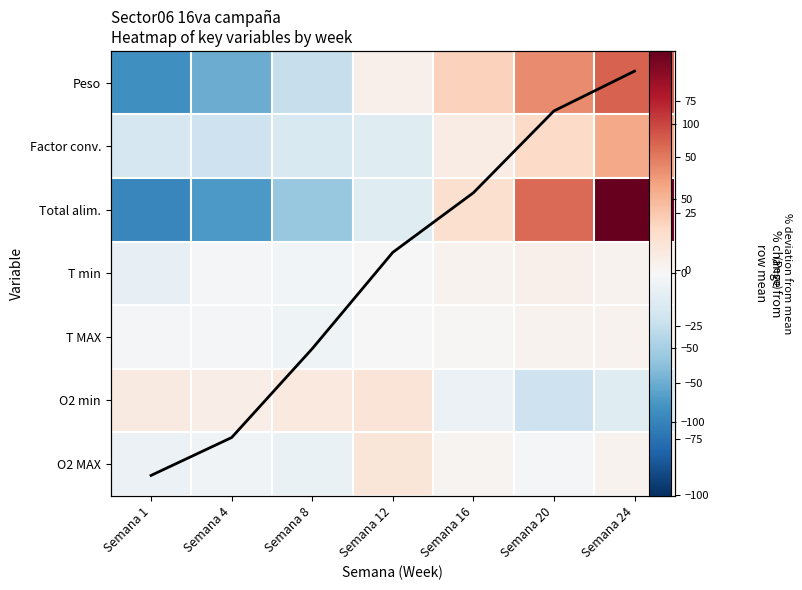

At which category is the sum across all series the highest?

Semana 24